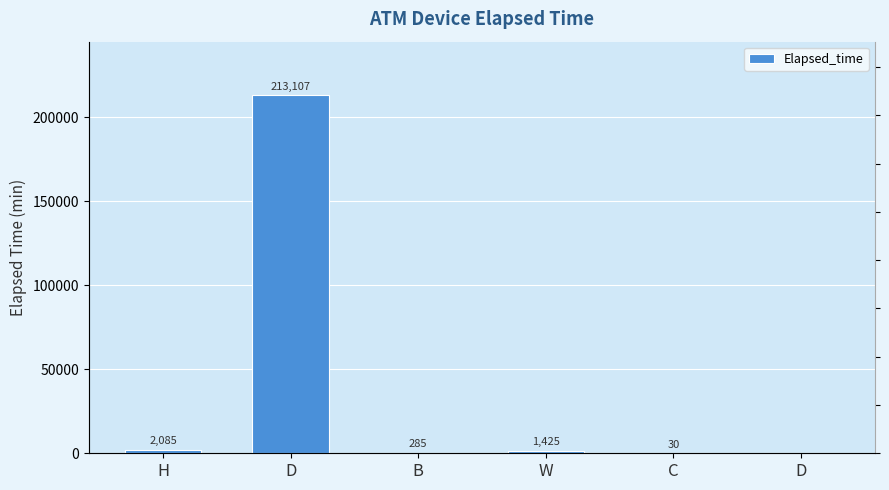

List the labels in order of value, largest first.

D, H, W, B, C, D